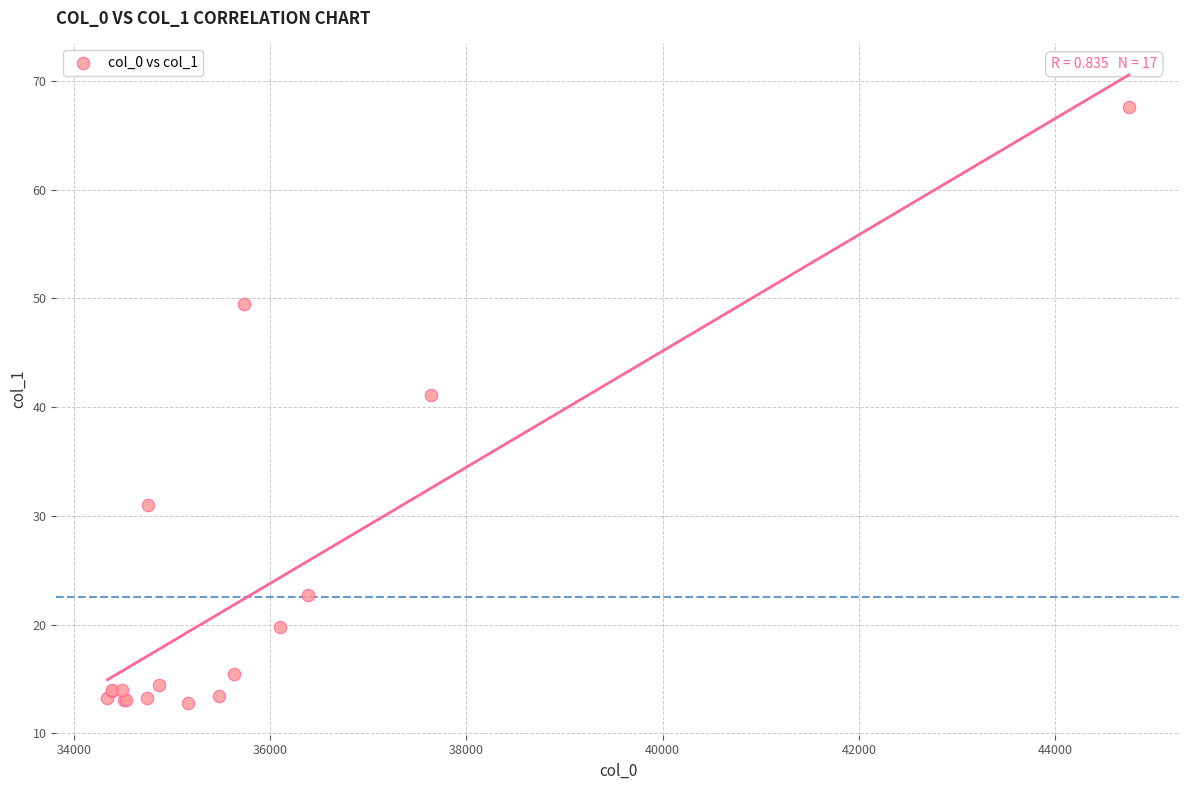

What Y value in the scatter plot is closest to 40?

41.1